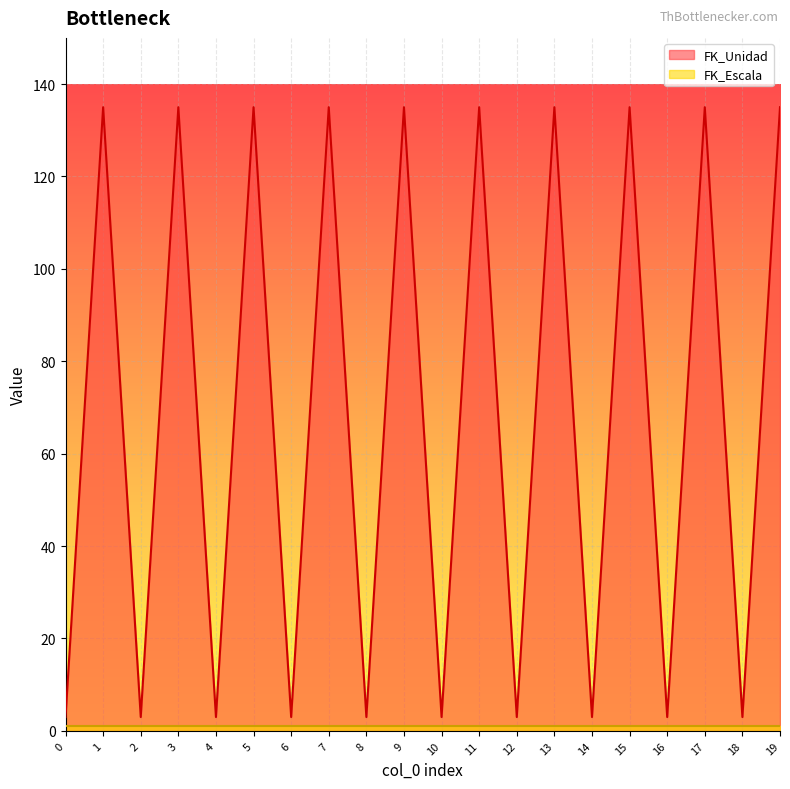

The value at 4 is 5. True or false?

False